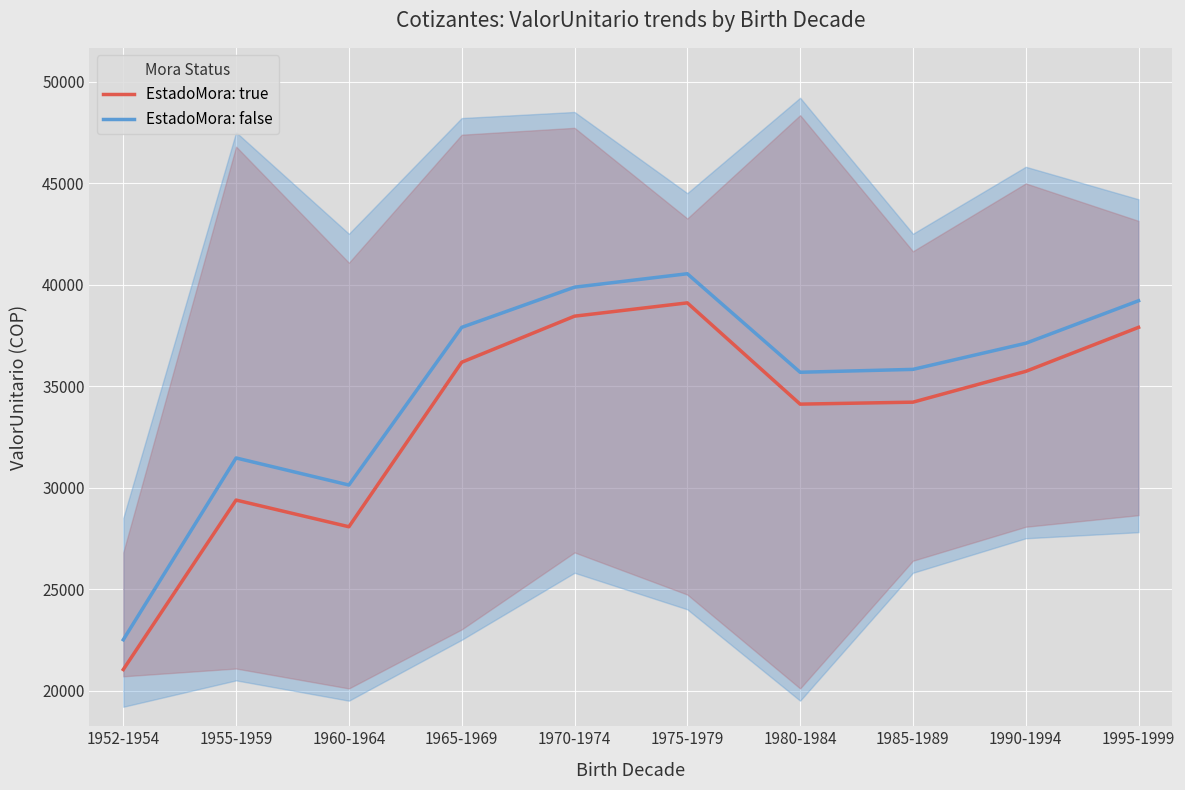

At which category does EstadoMora: true reach its first local peak?

1955-1959